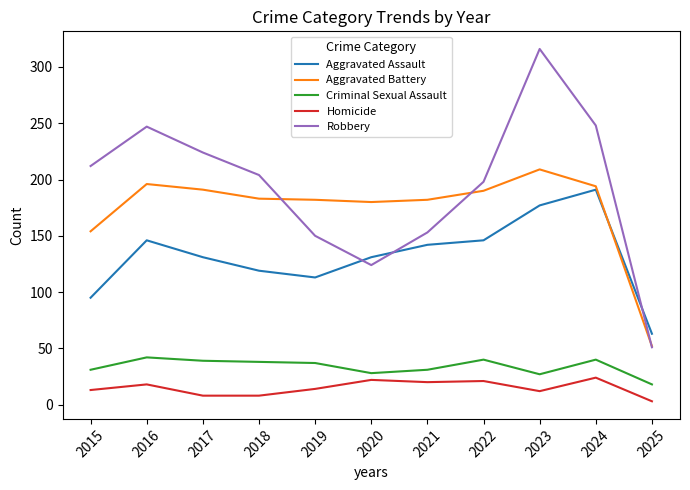

True or false: Aggravated Battery has more than 0 points higher than both neighbors.

True